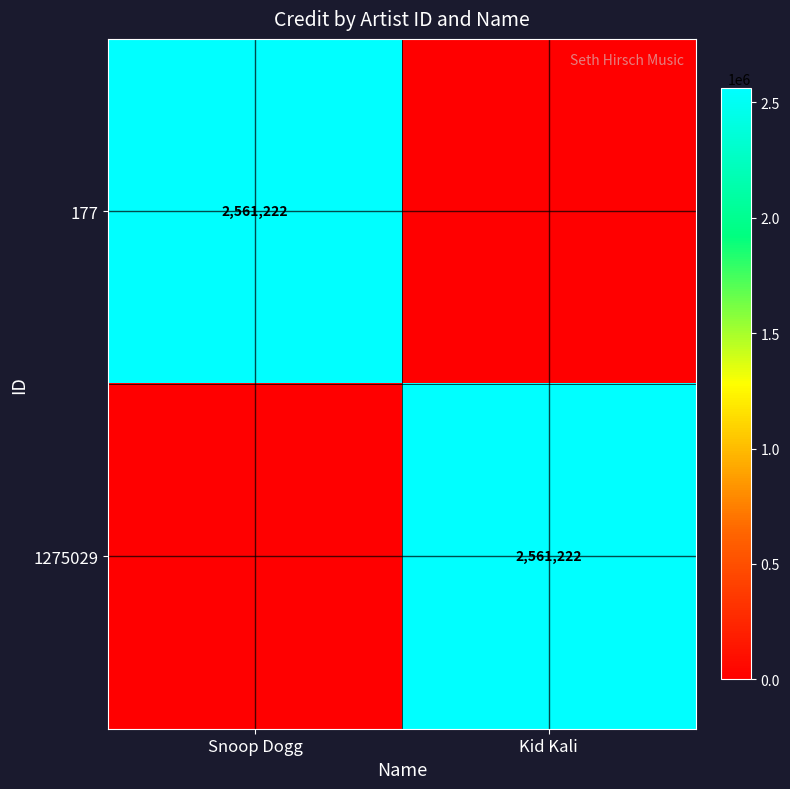

The value of 177 at Snoop Dogg is 3912494. True or false?

False